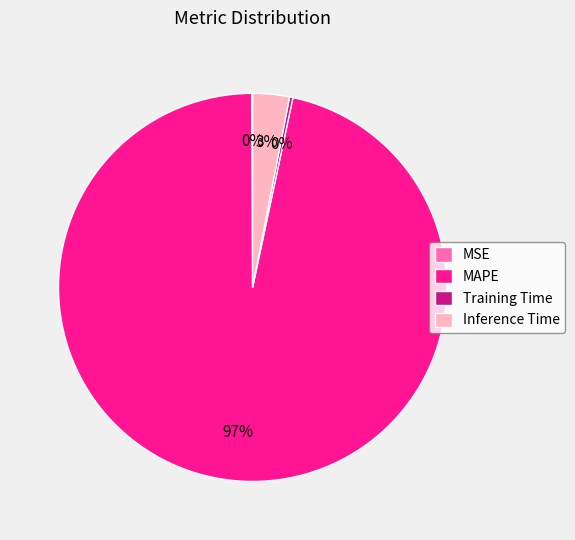

Is MAPE the majority of the pie?

Yes